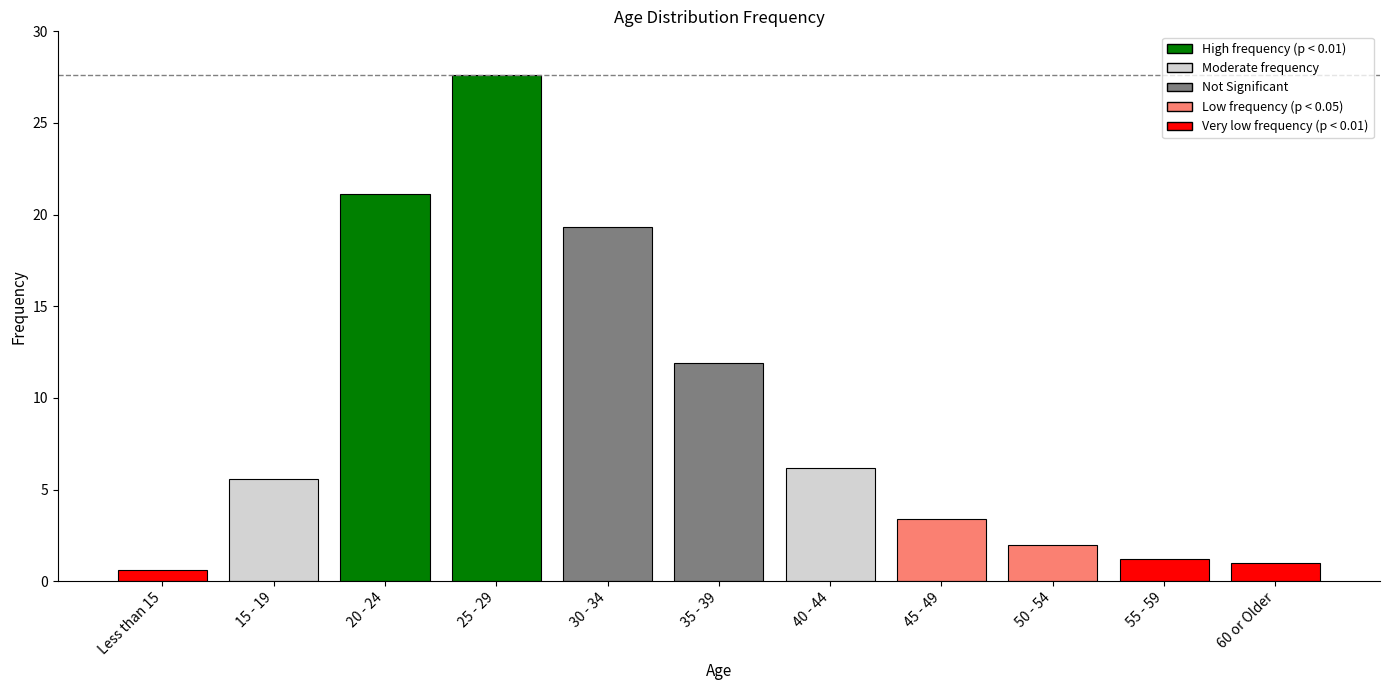

How many data points are above 5?

6